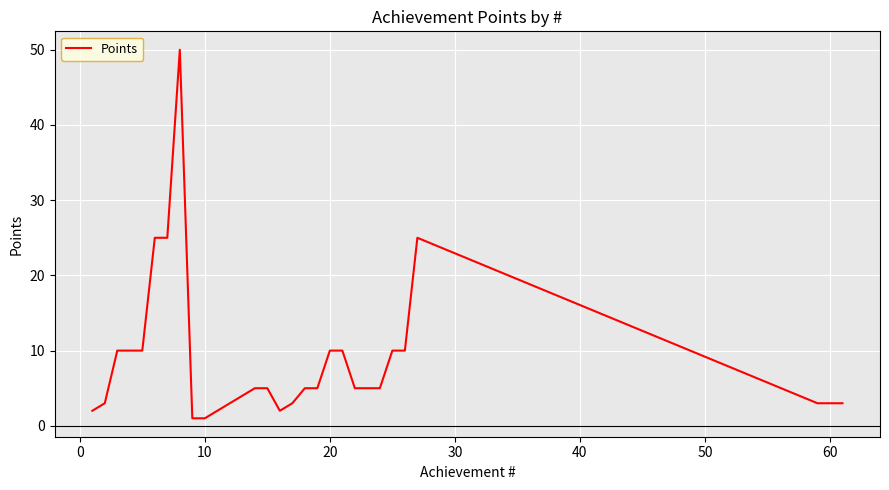

What is the maximum value shown in the chart?

50